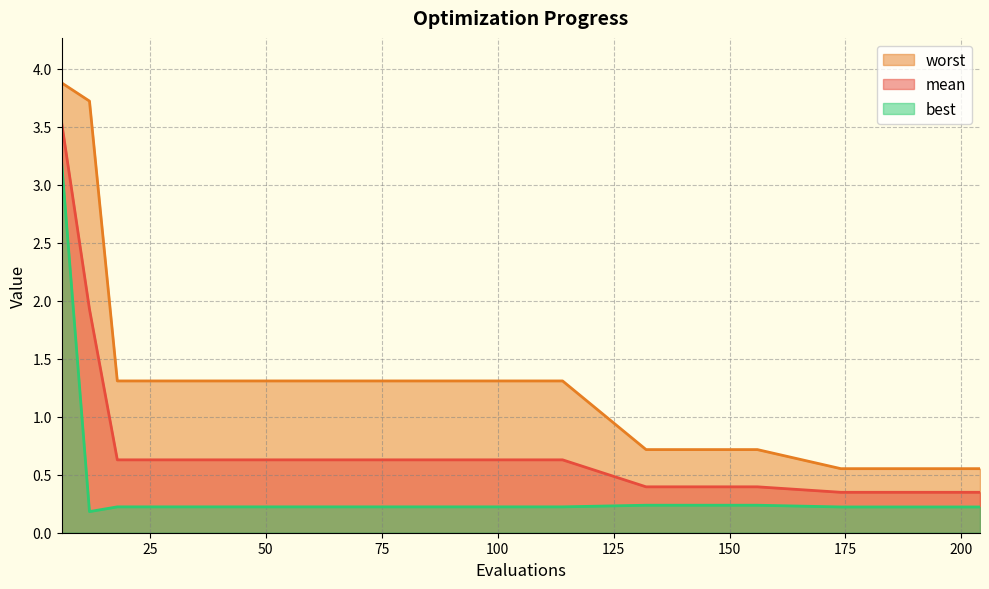

Which category has the lowest value in the mean series?

174